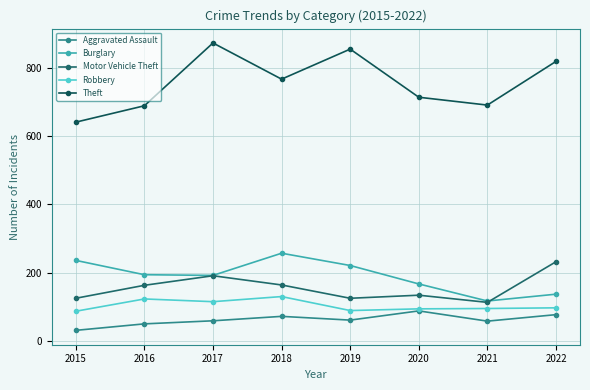

Which label corresponds to the smallest value in the chart?

2015